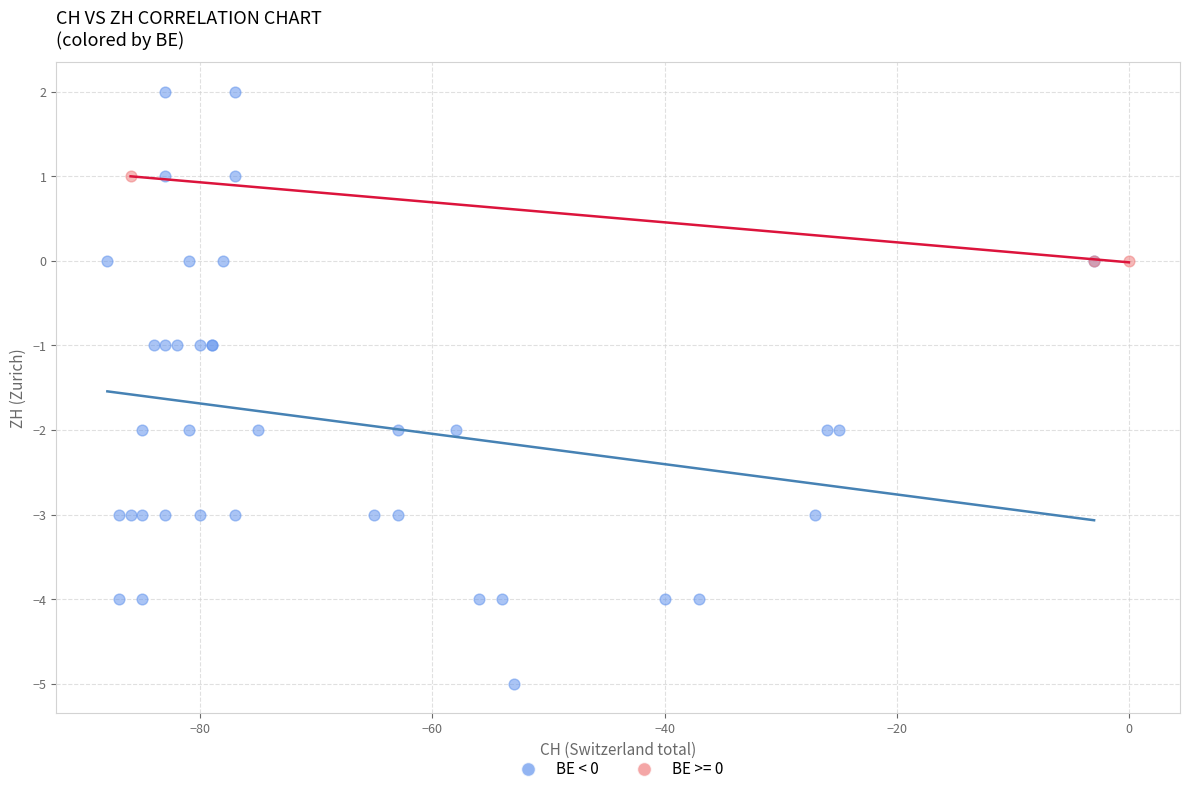

Which series has the largest Y range (max minus min)?

BE < 0